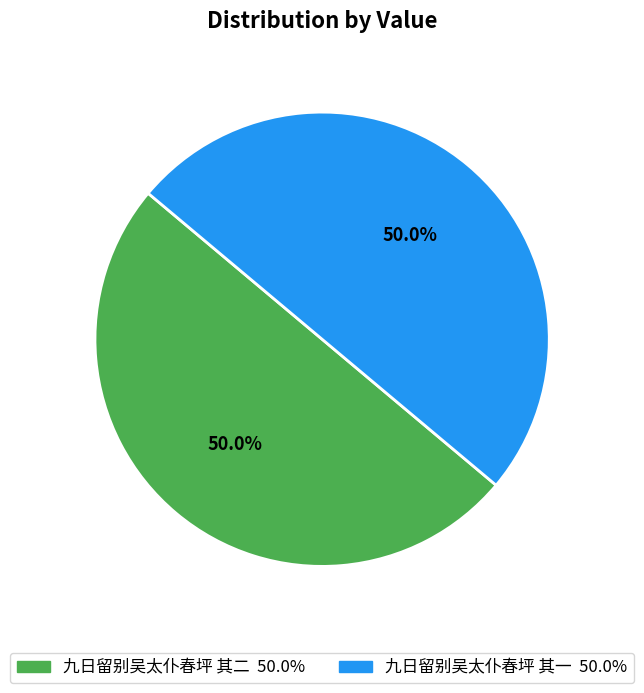

What portion of the pie excludes 九日留别吴太仆春坪 其二?

50.0%